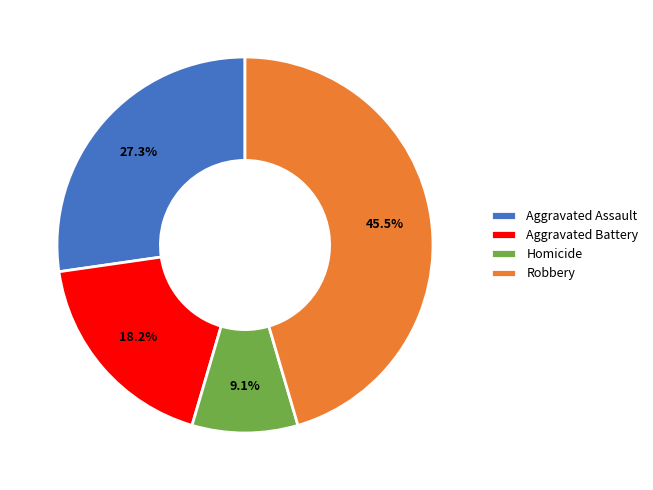

How many segments does this pie chart have?

4